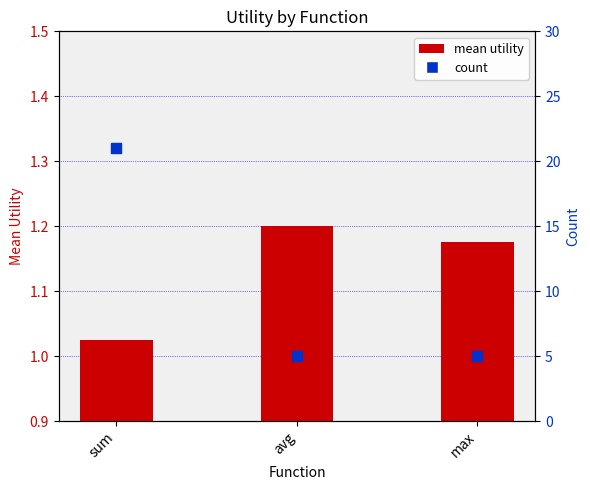

Is the value of count at sum greater than the value of mean utility at max?

Yes